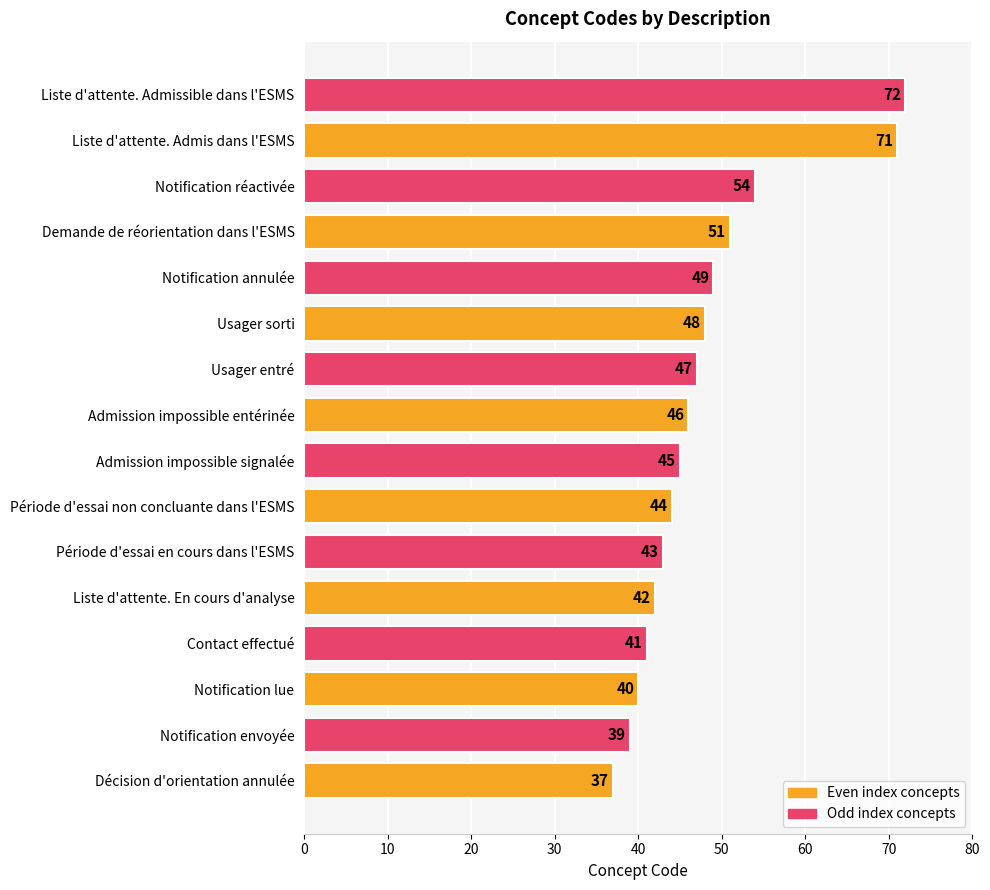

The chart shows a value of 11 at Admission impossible entérinée. True or false?

False